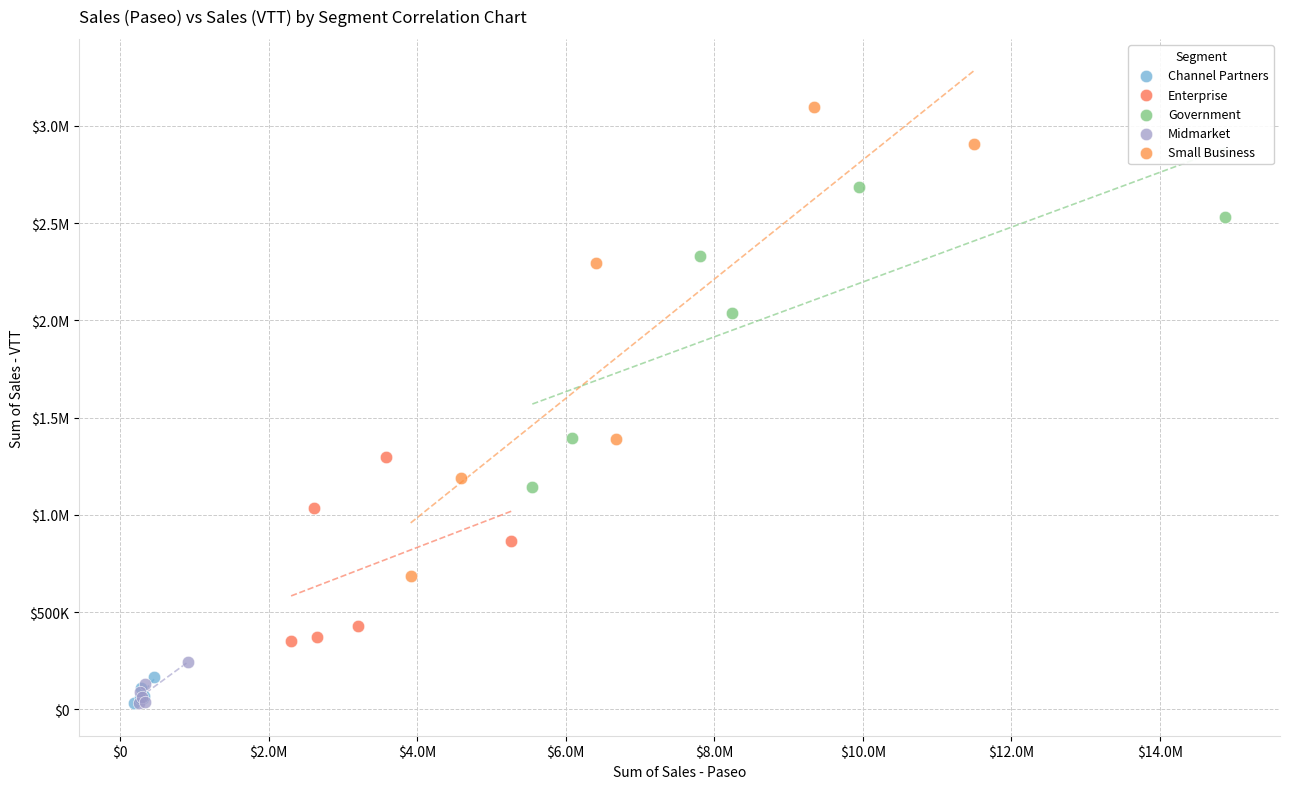

What are all the series names shown in the legend?

Channel Partners, Enterprise, Government, Midmarket, Small Business